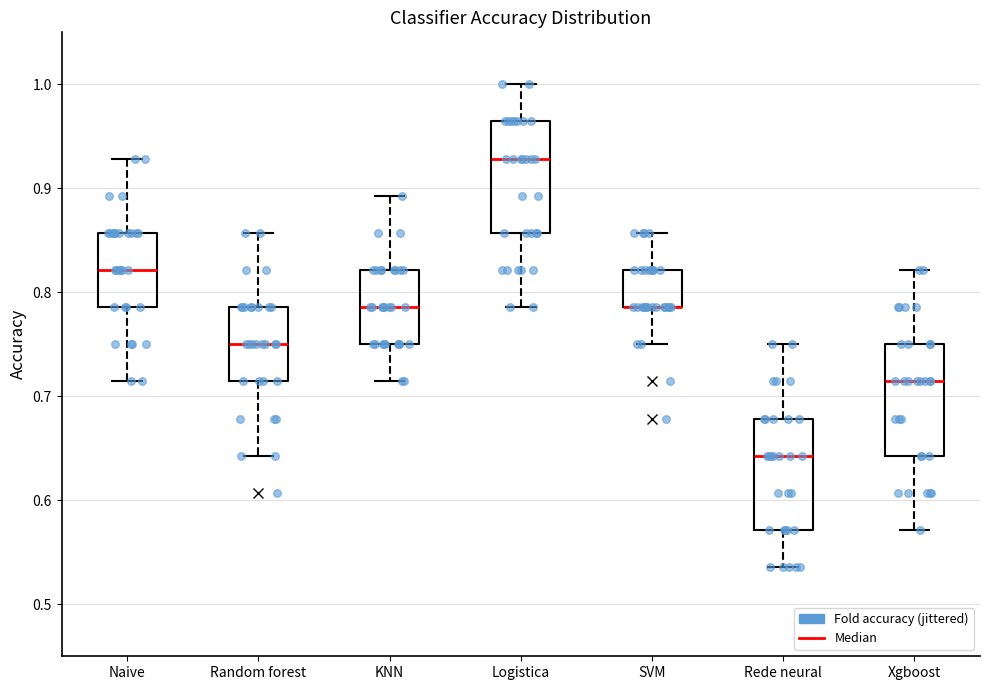

Reading left to right, transcribe this box plot: for each box, give where its median line is, the range the box spans, and where its two whiskers end, as read against the y-axis. The values are not printed on the chart, so give them approximately, as read against the axis.

Naive: median 0.82, box 0.79 to 0.86, whiskers 0.71 to 0.93
Random forest: median 0.75, box 0.71 to 0.79, whiskers 0.64 to 0.86
KNN: median 0.79, box 0.75 to 0.82, whiskers 0.71 to 0.89
Logistica: median 0.93, box 0.86 to 0.96, whiskers 0.79 to 1.00
SVM: median 0.79 (drawn on the box's lower edge), box 0.79 to 0.82, whiskers 0.75 to 0.86
Rede neural: median 0.64, box 0.57 to 0.68, whiskers 0.54 to 0.75
Xgboost: median 0.71, box 0.64 to 0.75, whiskers 0.57 to 0.82